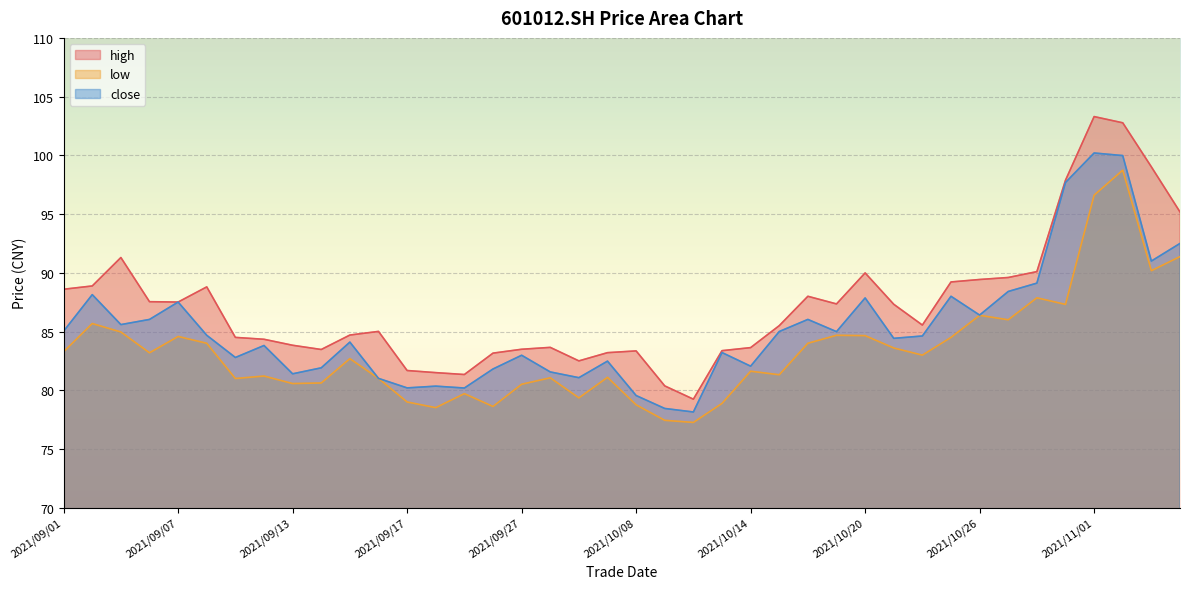

List the series in order of their peak value, lowest first.

low, close, high